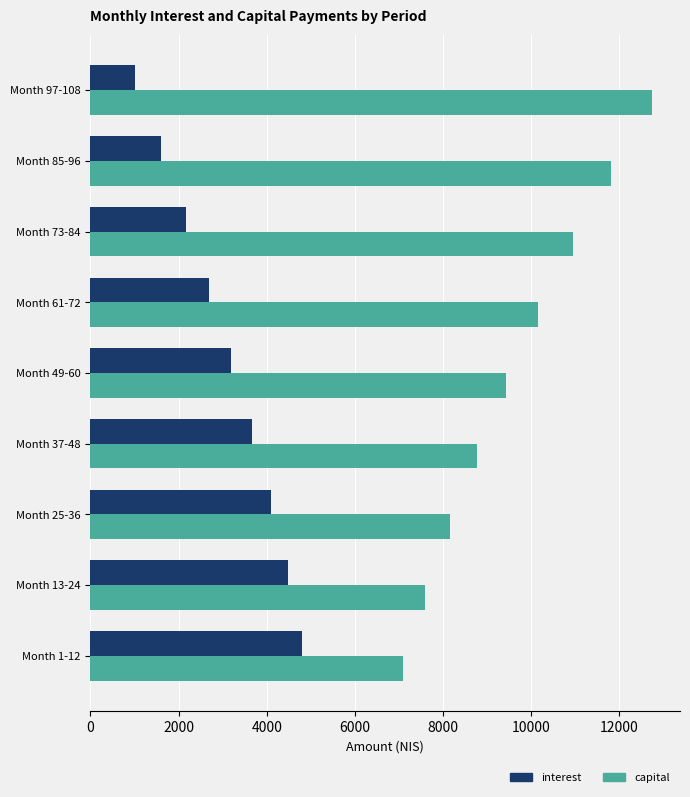

Which series has the largest total across all categories?

capital